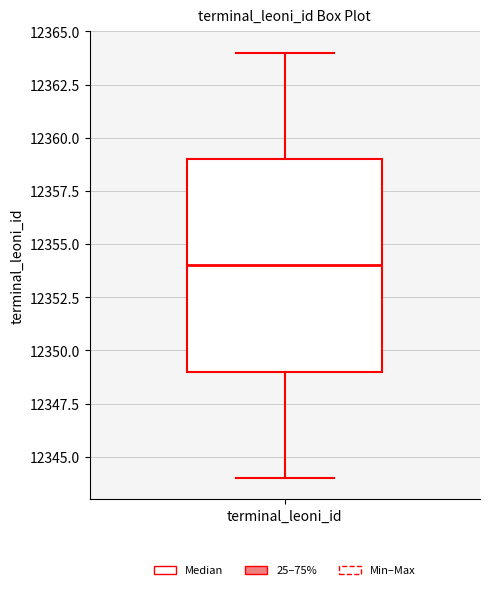

Read this box plot against the y-axis: the position of the median line, the range covered by the box, and the ends of both whiskers. The values are not printed on the chart, so give them approximately, as read against the axis.

median 12354, box 12349 to 12359, whiskers 12344 to 12364